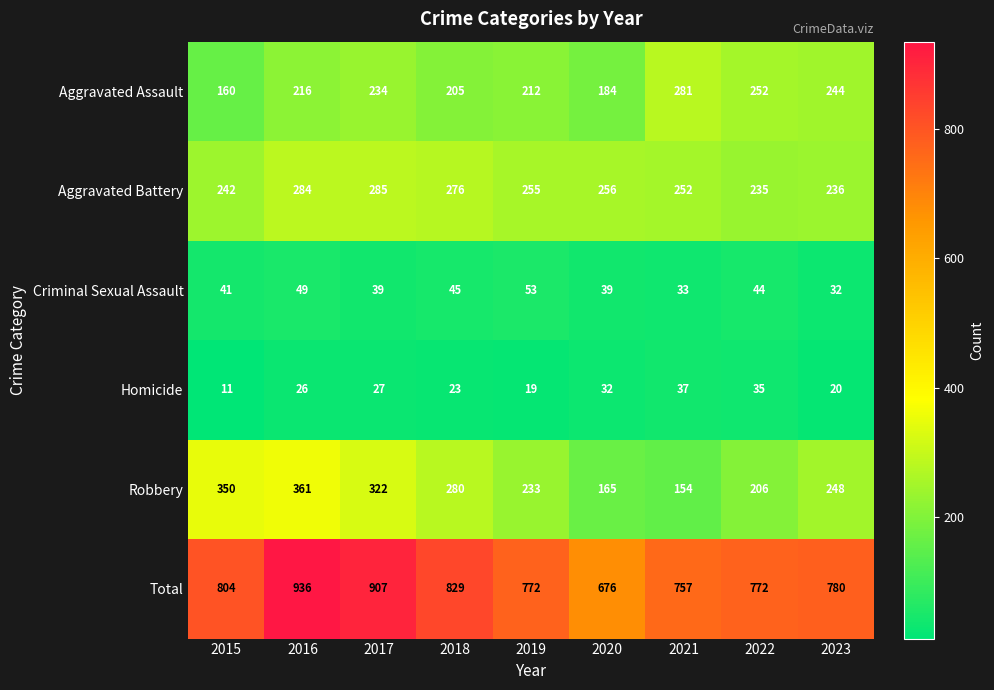

Which category has the highest value across all series?

2016